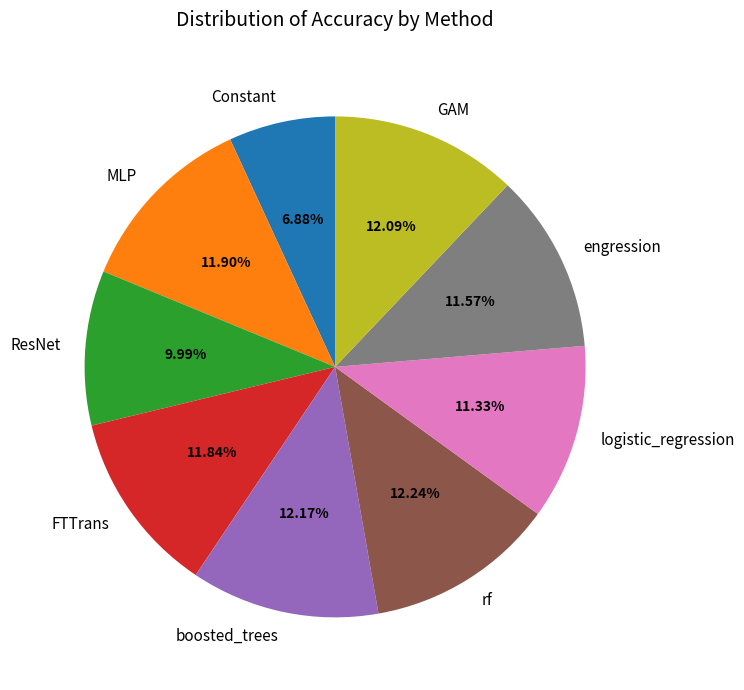

The rf slice represents 12% of the pie. True or false?

True